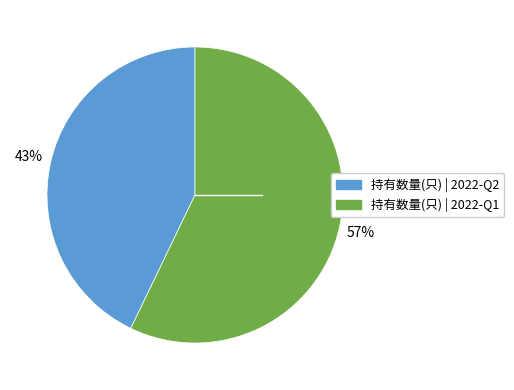

How many segments does this pie chart have?

2